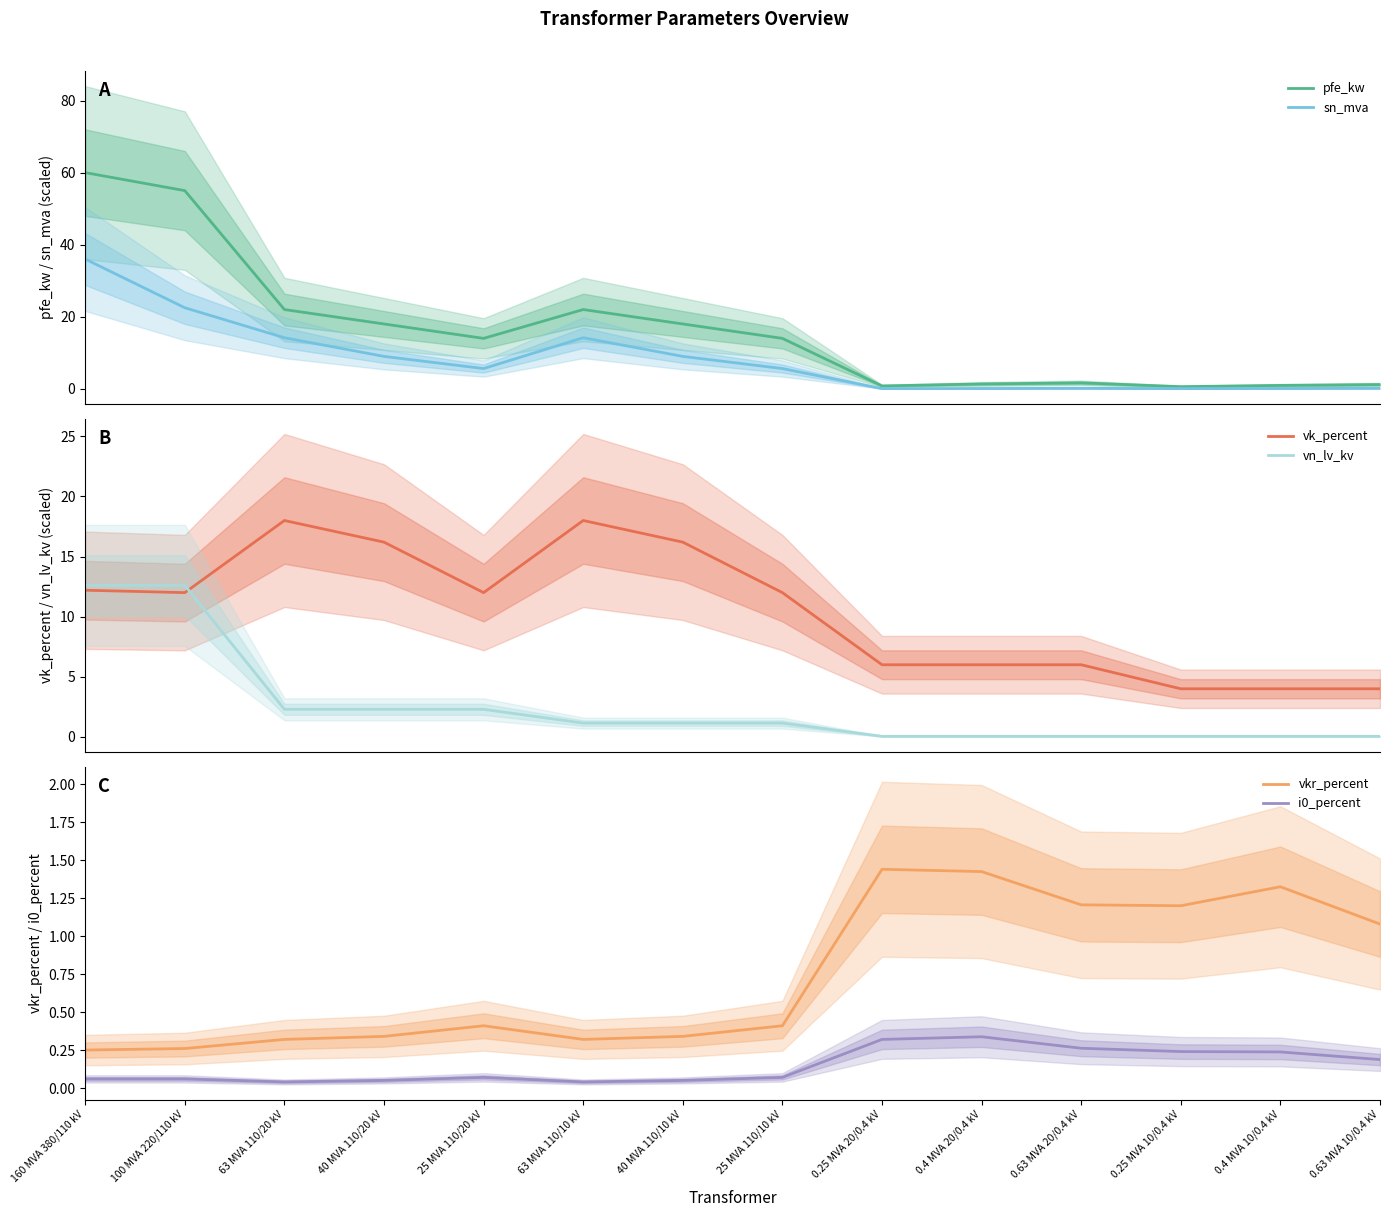

Which has a higher value, 25 MVA 110/20 kV or 160 MVA 380/110 kV?

160 MVA 380/110 kV